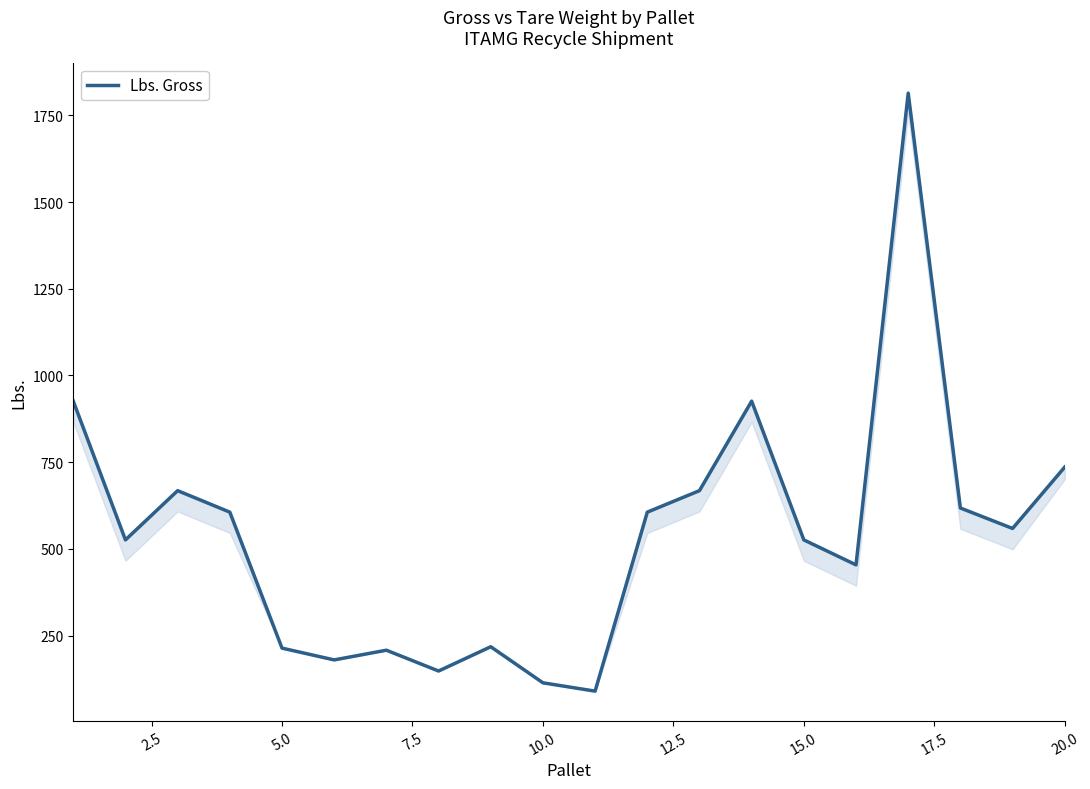

What is the greatest value displayed?

1814